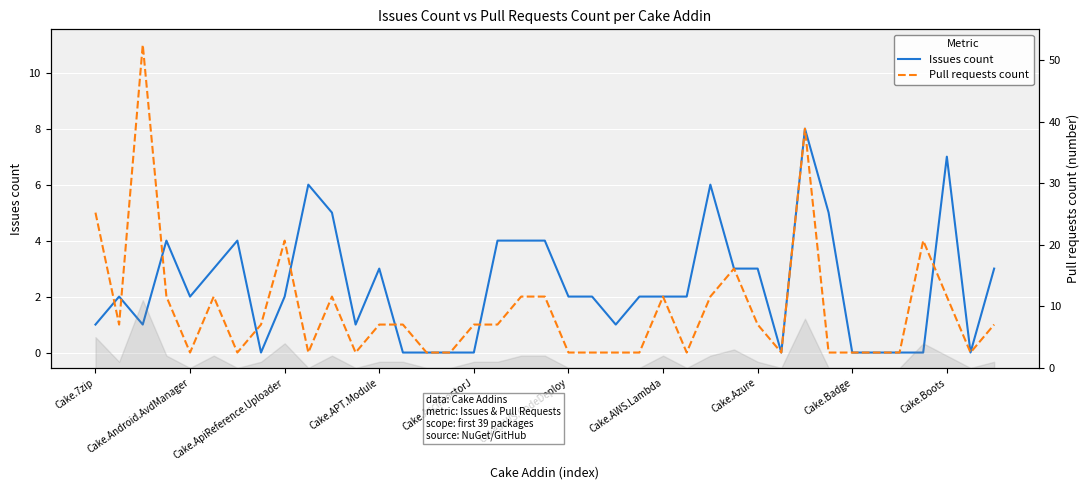

Which series has the largest range (max minus min)?

Pull requests count